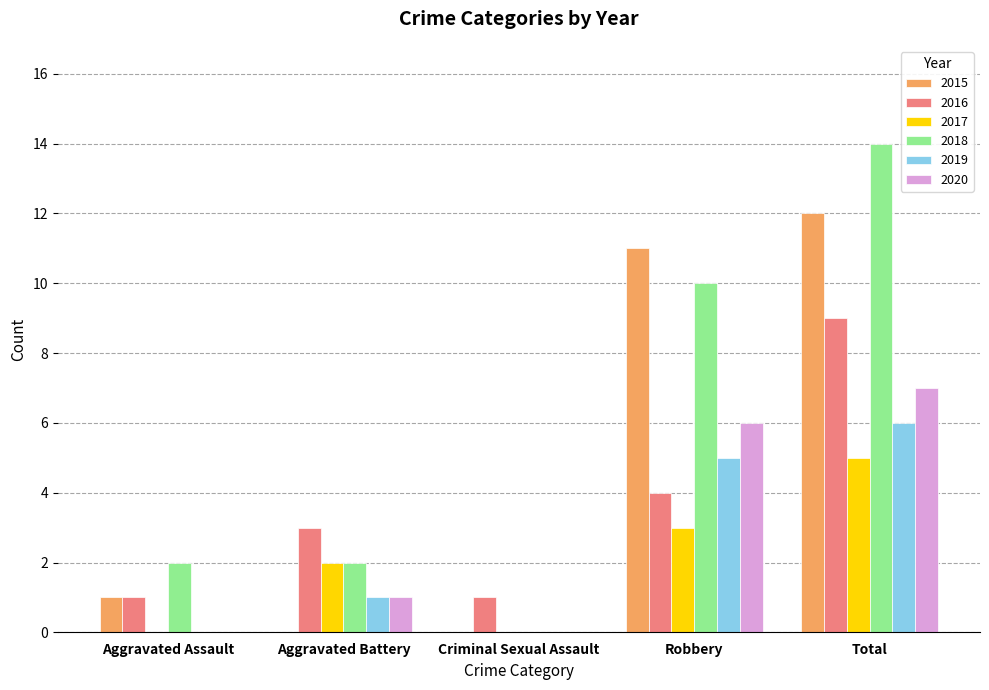

What is the sum of the 2017 values at Total and Criminal Sexual Assault?

5